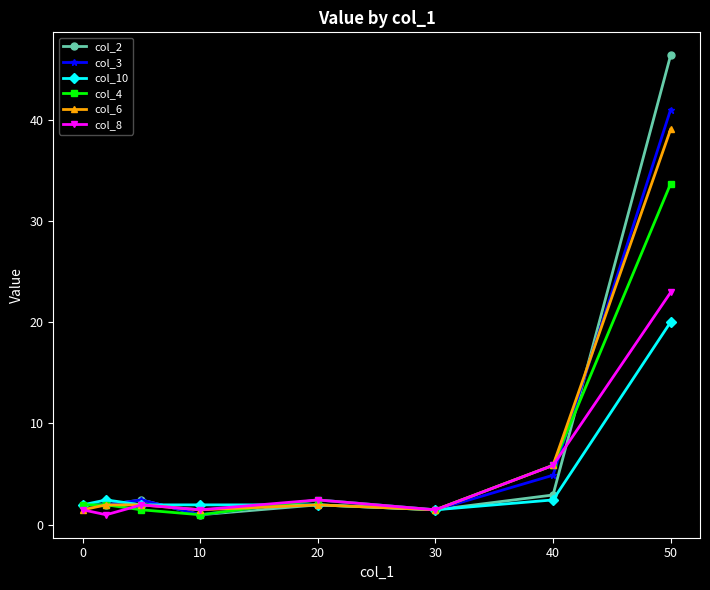

True or false: col_2 has more than 2 interior local peaks.

False